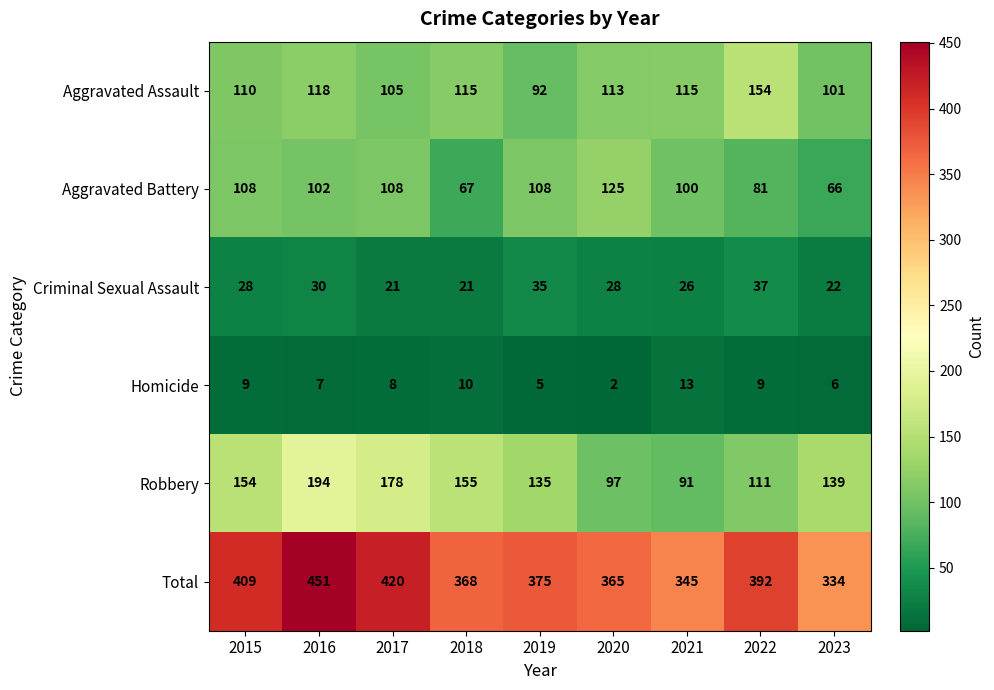

Is the value of Homicide at 2019 greater than the value of Aggravated Battery at 2022?

No